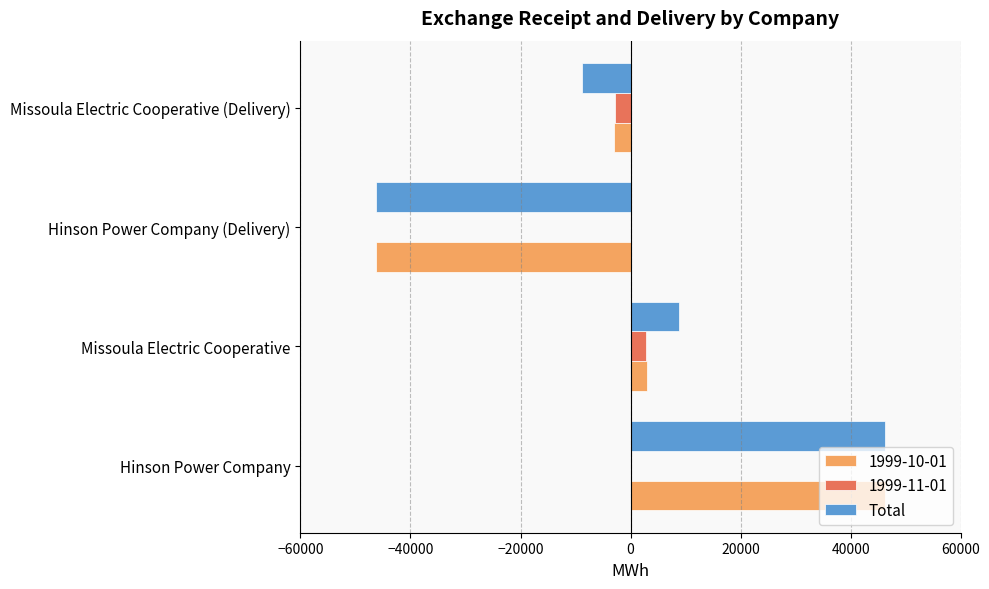

Count the number of data series in this chart.

3